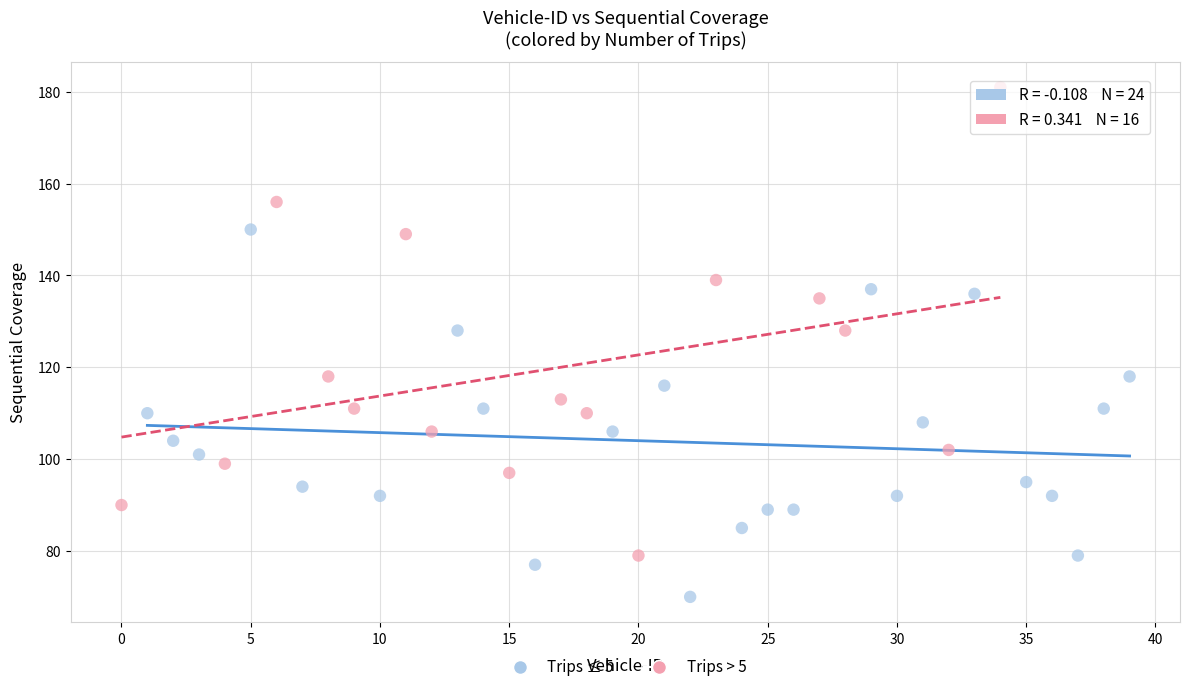

Which series has the largest Y range (max minus min)?

Trips > 5